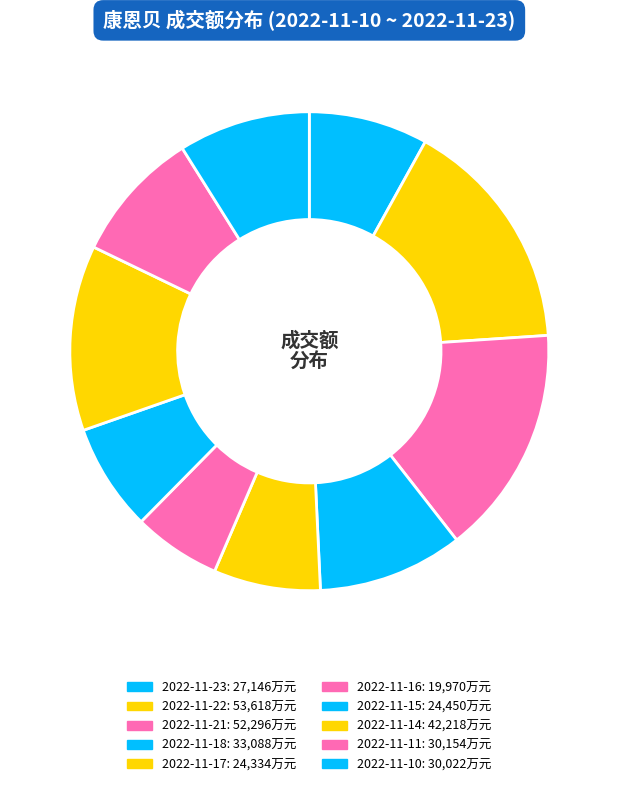

Count the number of slices in the pie.

10